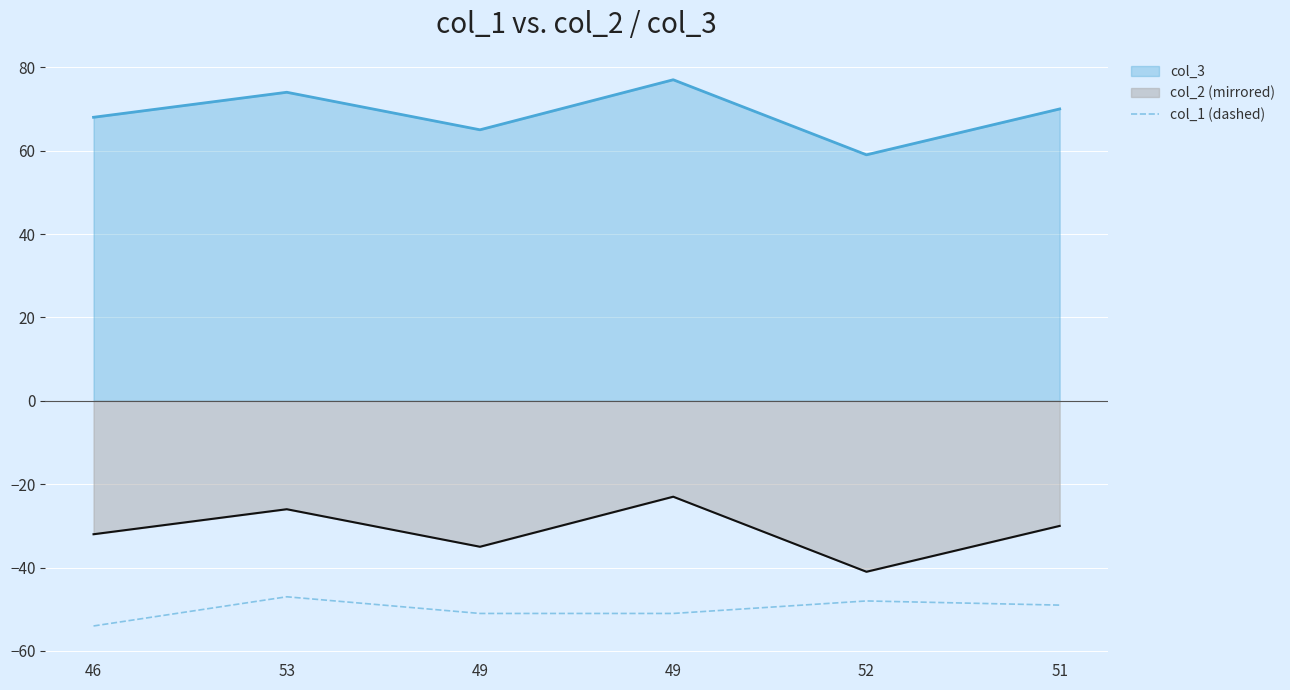

Does the chart display data point markers on the line(s)?

No